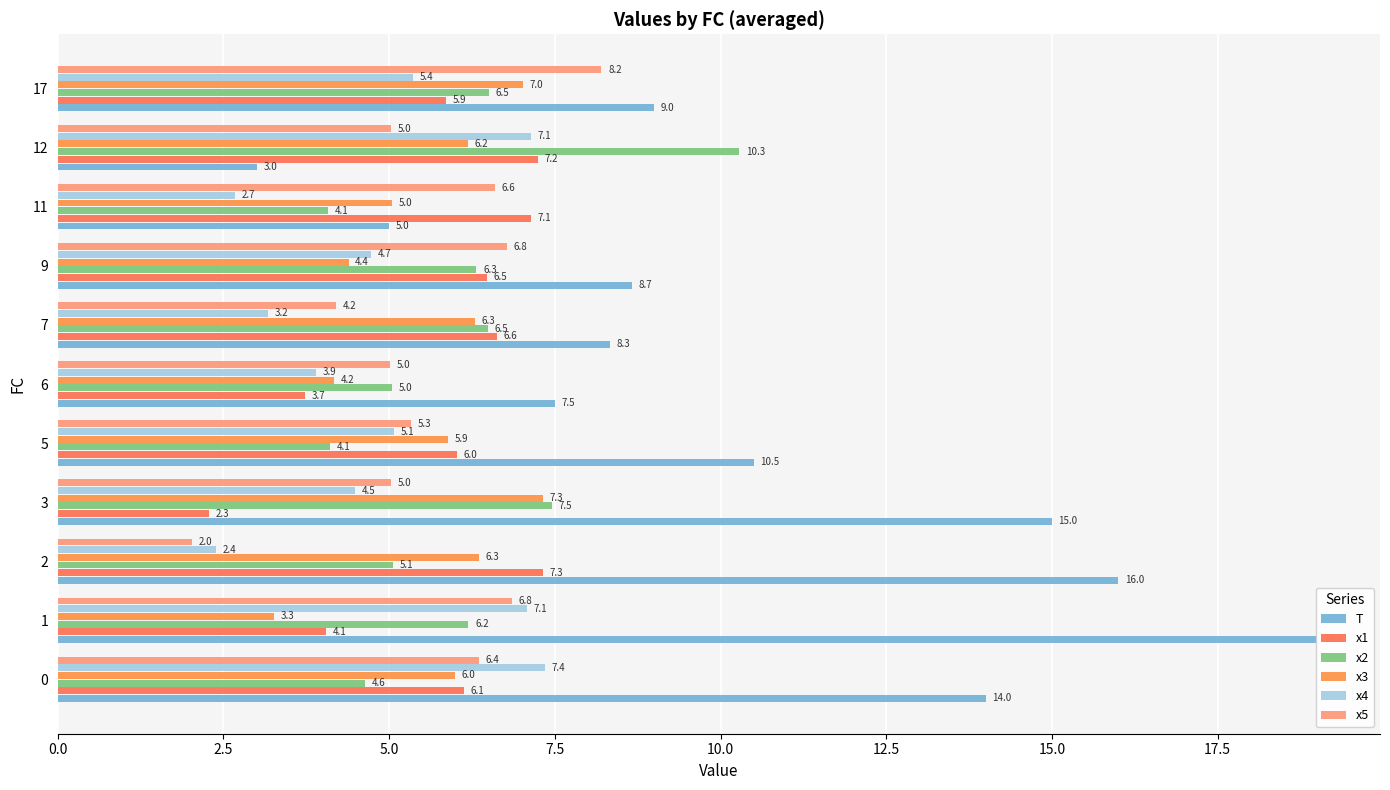

List the series in order of their peak value, highest first.

T, x2, x5, x4, x3, x1